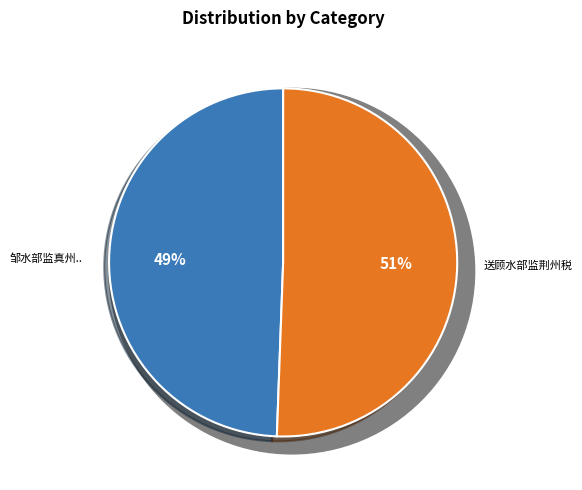

How many slices are in this pie chart?

2